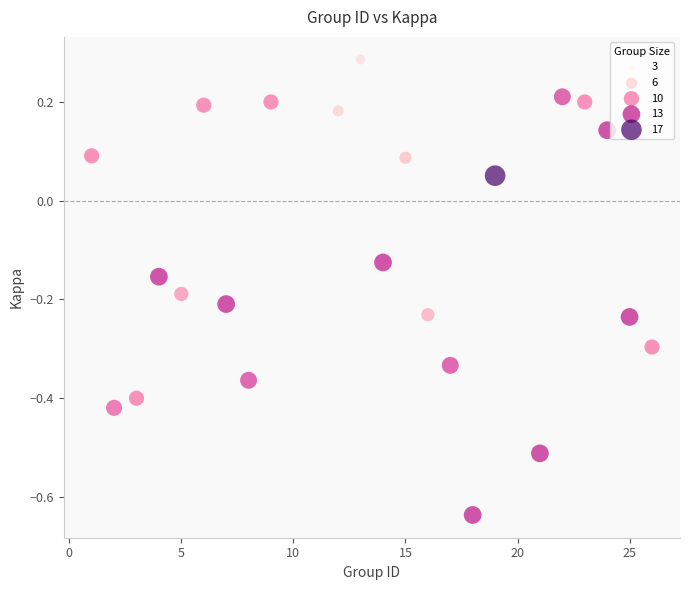

What is the range of Y values (max minus min)?

0.9